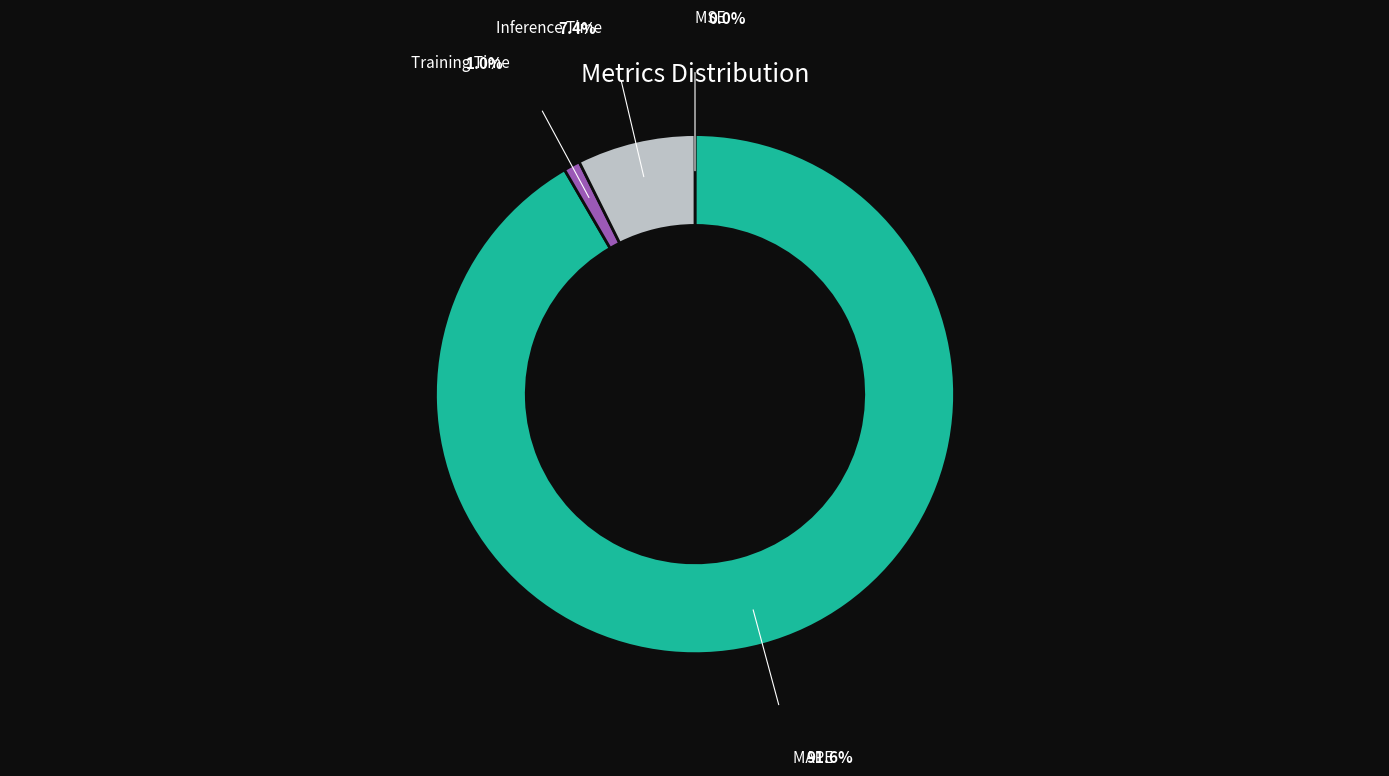

Does any single category account for the majority?

Yes